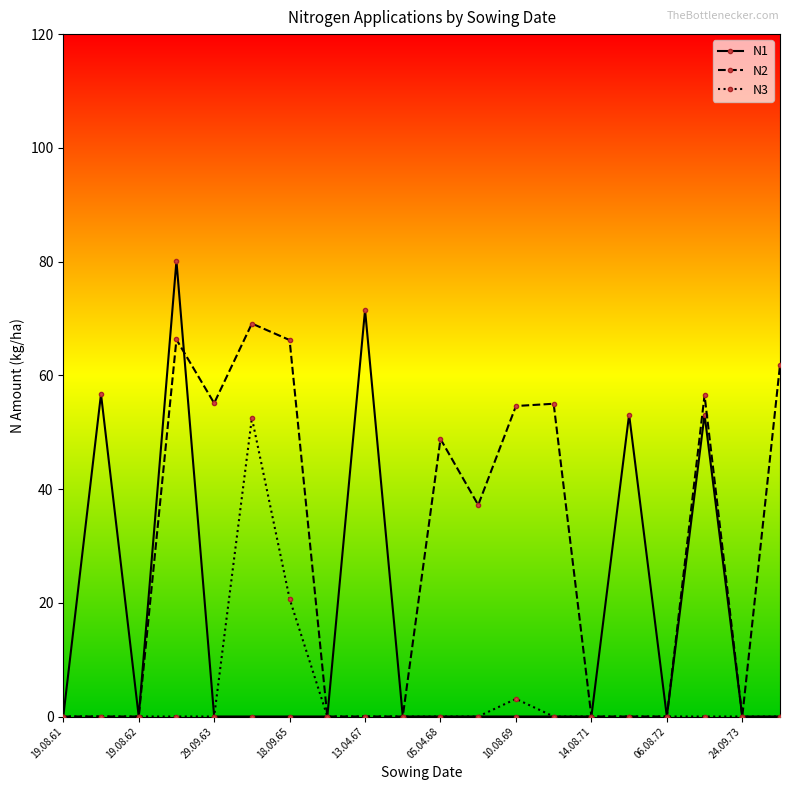

Which series has the largest total across all categories?

N2